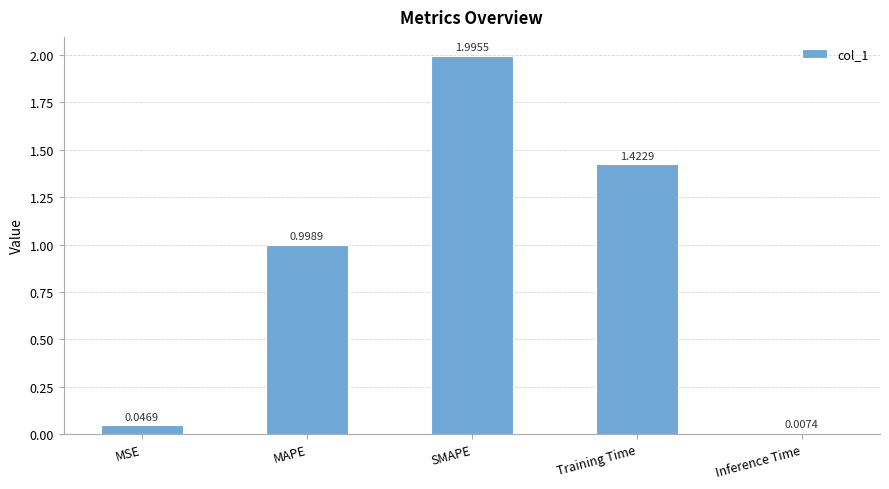

Rank the categories by value from lowest to highest.

Inference Time, MSE, MAPE, Training Time, SMAPE